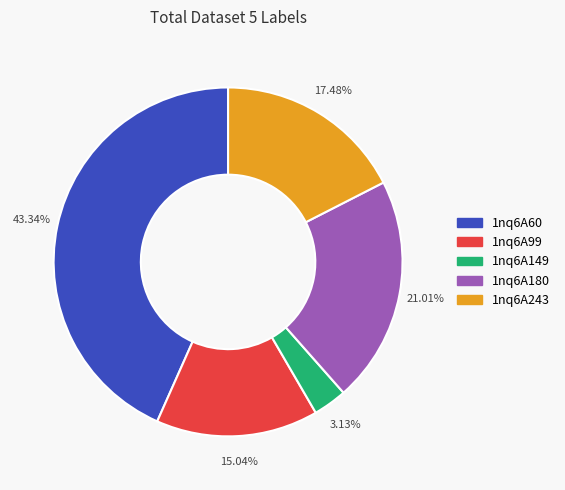

Which slice is the smallest?

1nq6A149